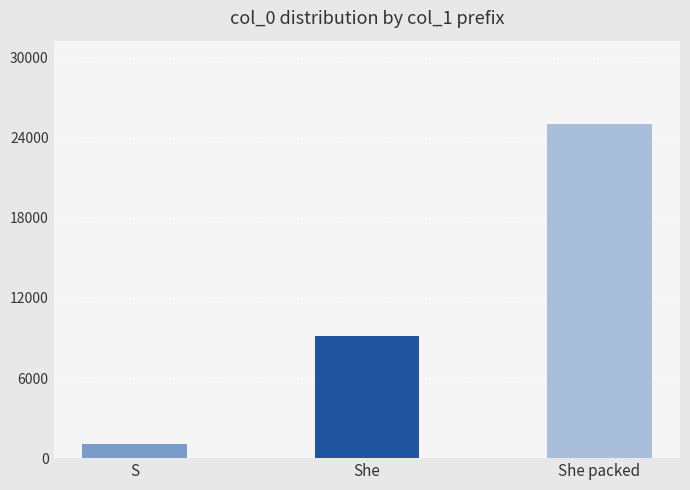

True or false: the data shows 9117 at She.

True